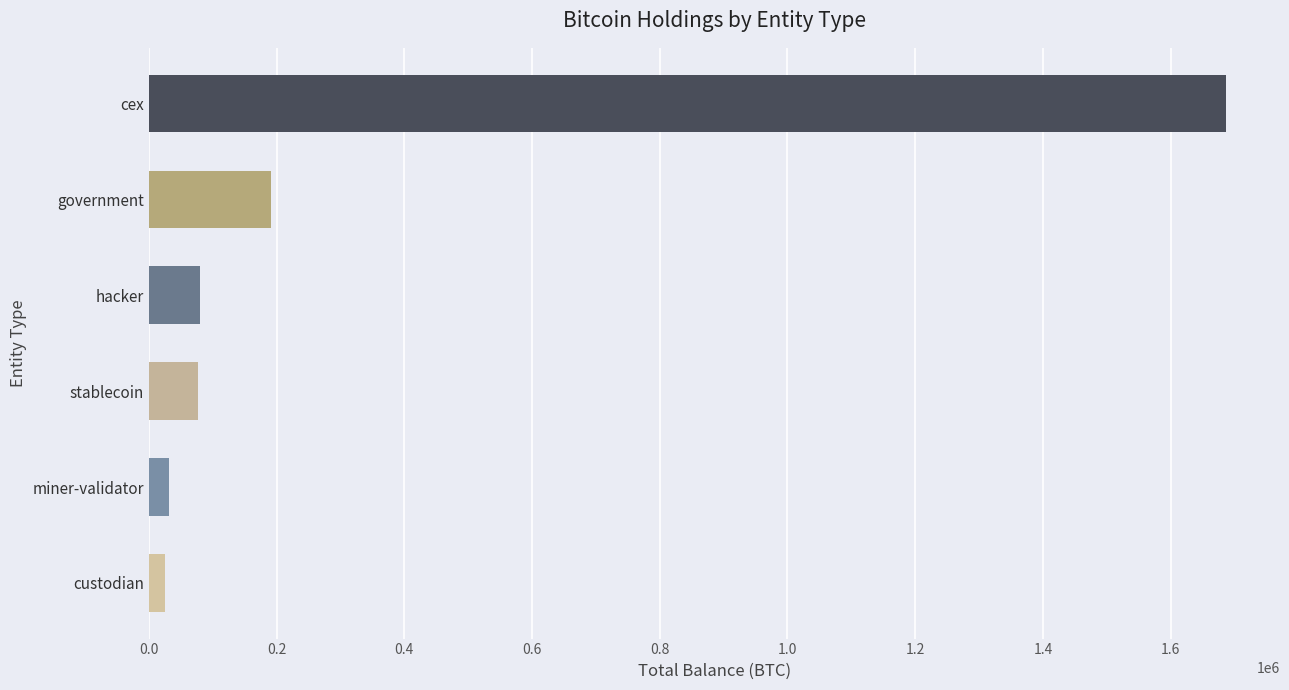

What is the ratio of the value at hacker to the value at miner-validator?

2.5